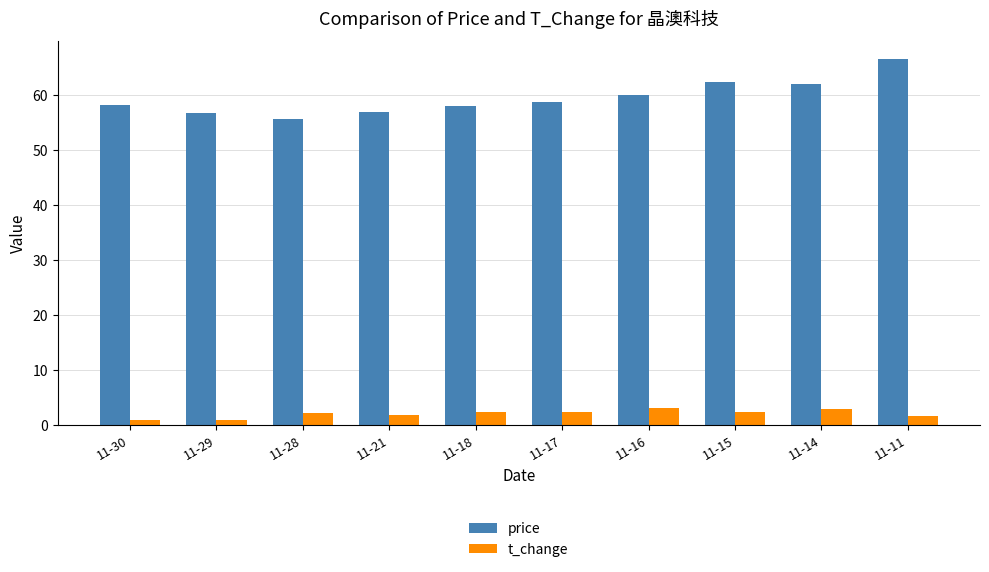

Are the bars grouped side by side (vs. stacked)?

Yes